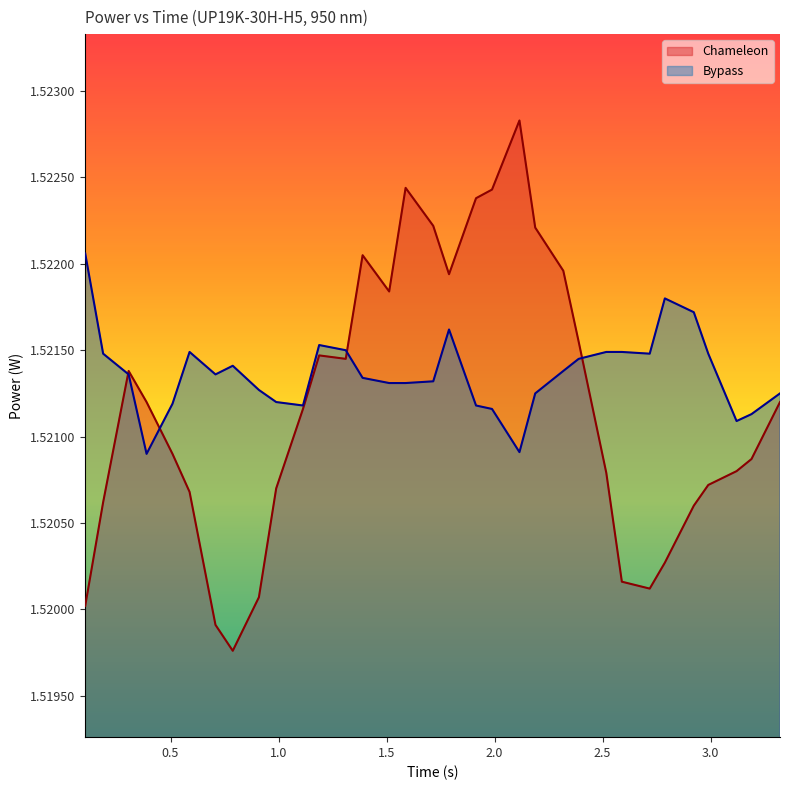

In Chameleon, how many points are higher than both neighbors (excluding endpoints)?

5